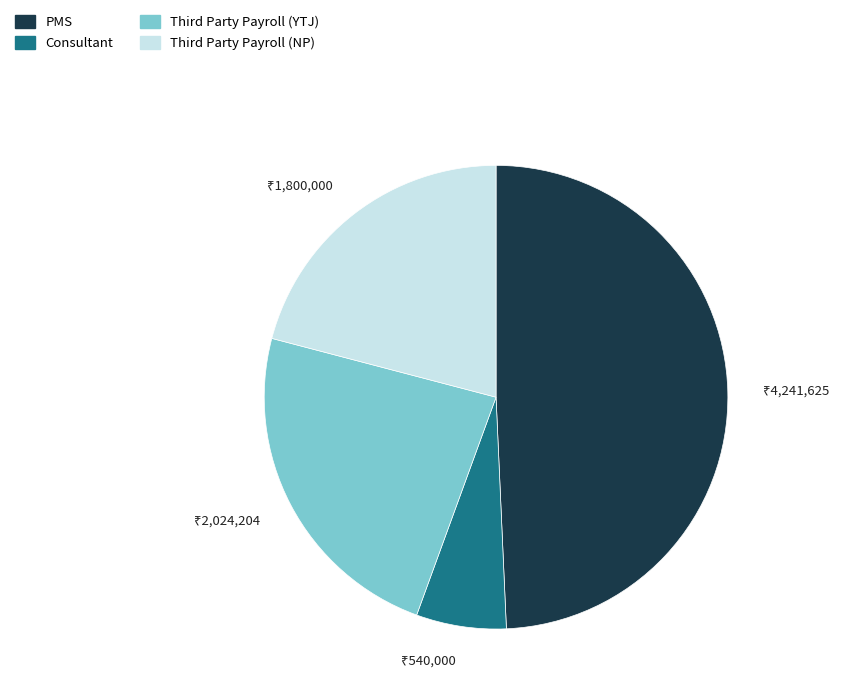

How many segments does this pie chart have?

4